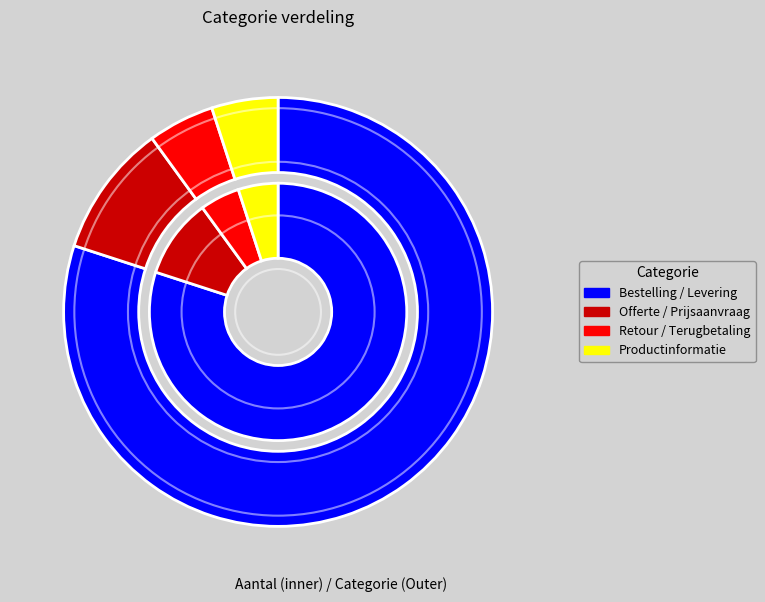

Count the number of slices in the pie.

4